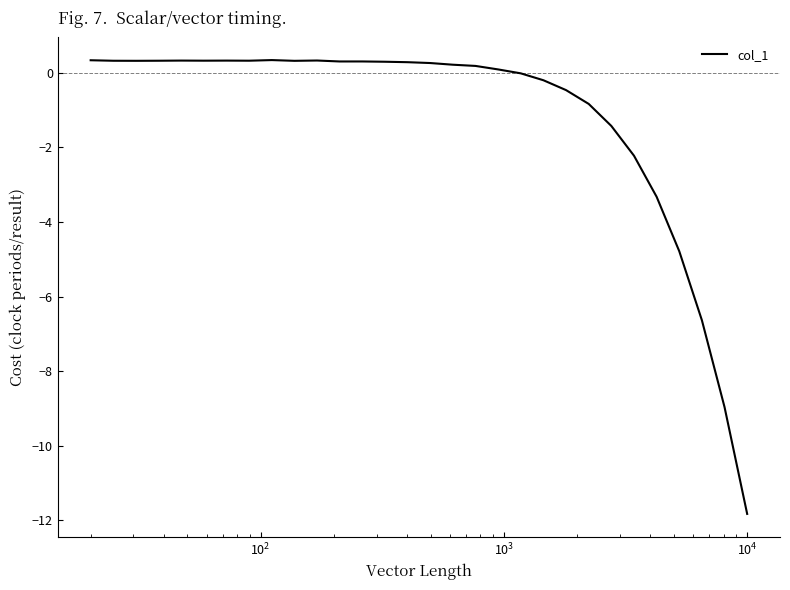

What is the difference between the maximum and minimum values?

12.2